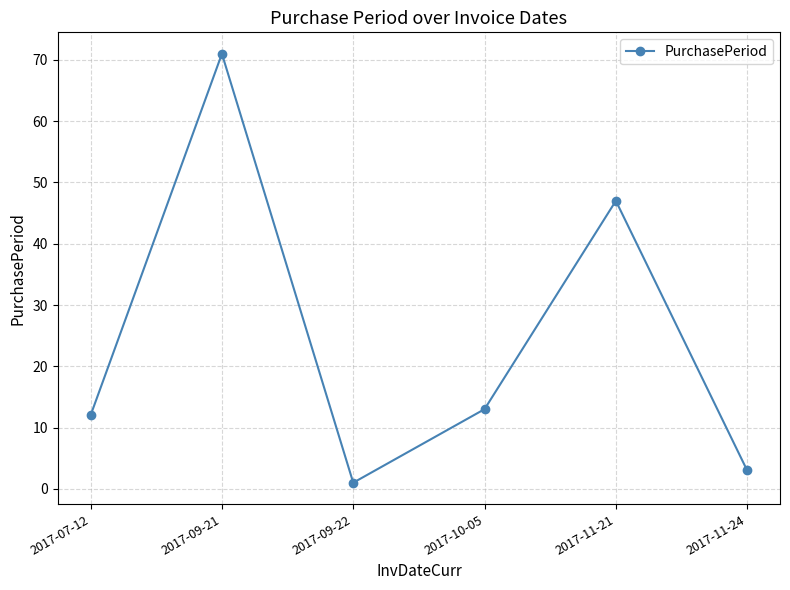

Rank the categories by value from highest to lowest.

2017-09-21, 2017-11-21, 2017-10-05, 2017-07-12, 2017-11-24, 2017-09-22